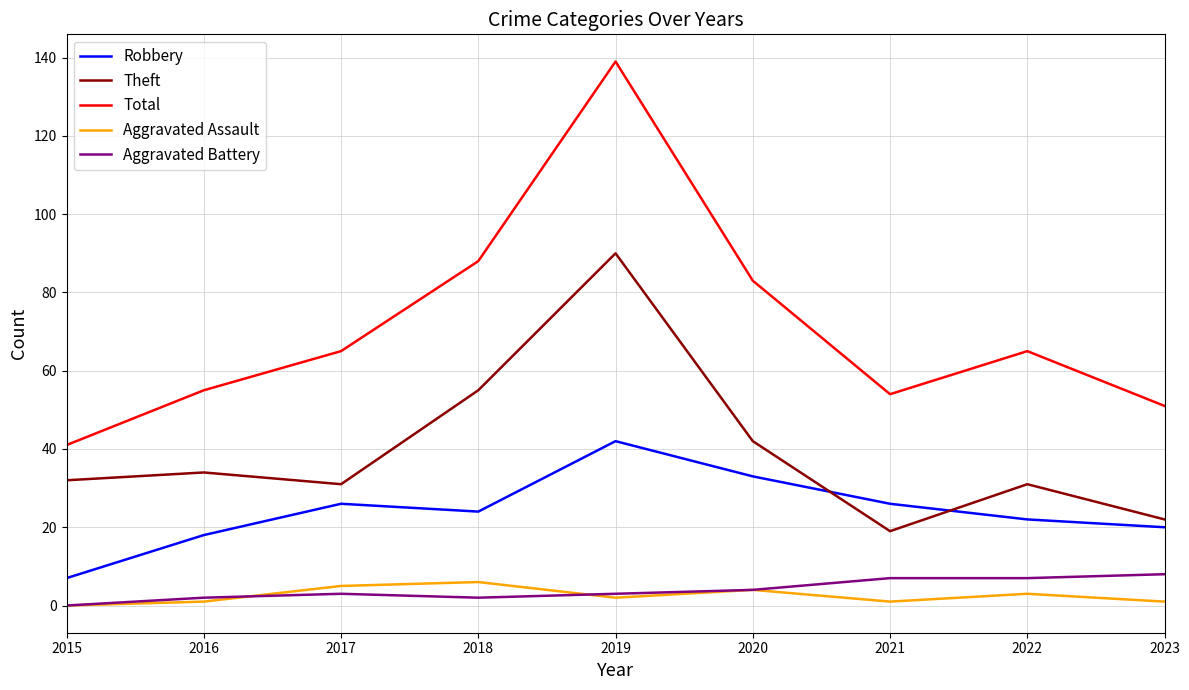

What is the average value of the Total series?

71